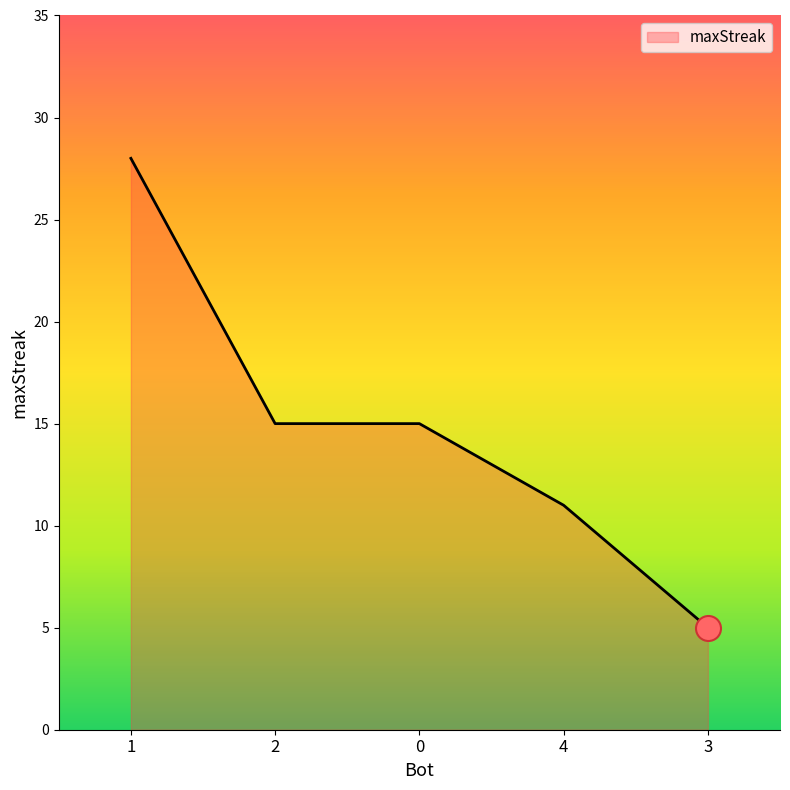

True or false: the data has more than 1 interior local peaks.

False